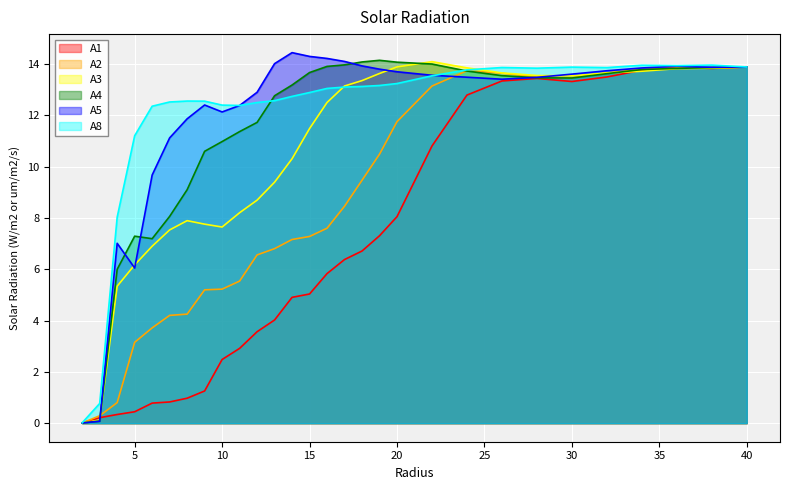

At which label is A5 closest to 7?

4.0